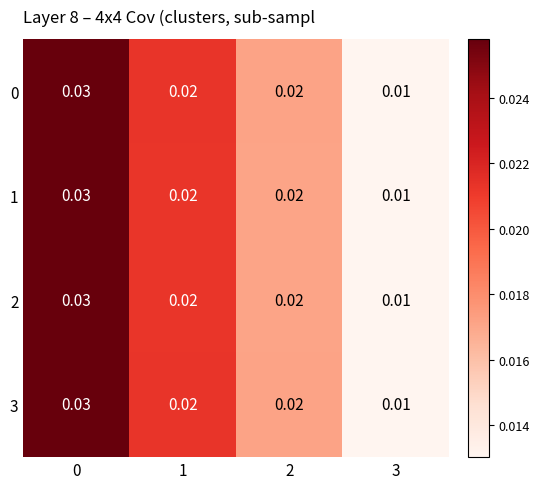

Is the value of 0 at 3 greater than the value of 2 at 1?

No